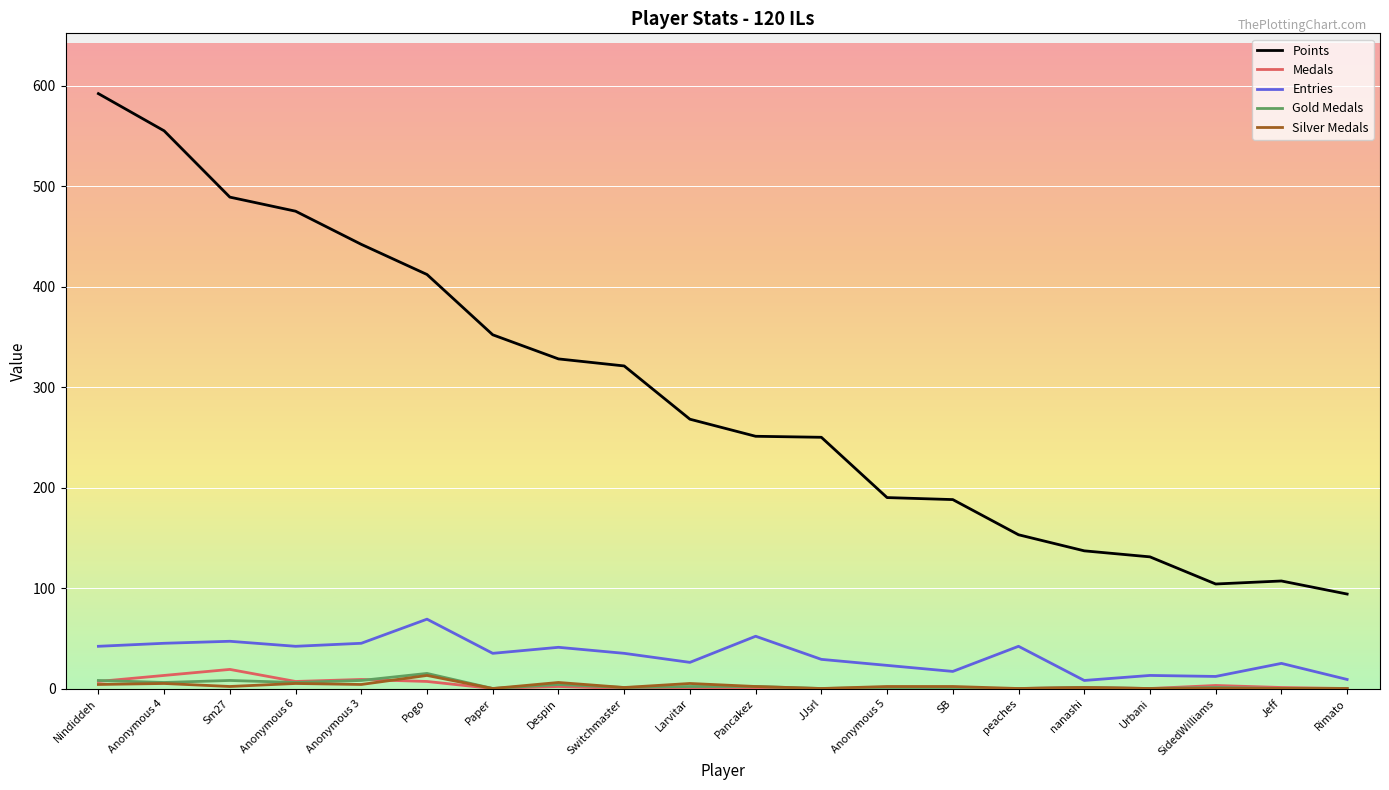

What are all the series names shown in the legend?

Points, Medals, Entries, Gold Medals, Silver Medals